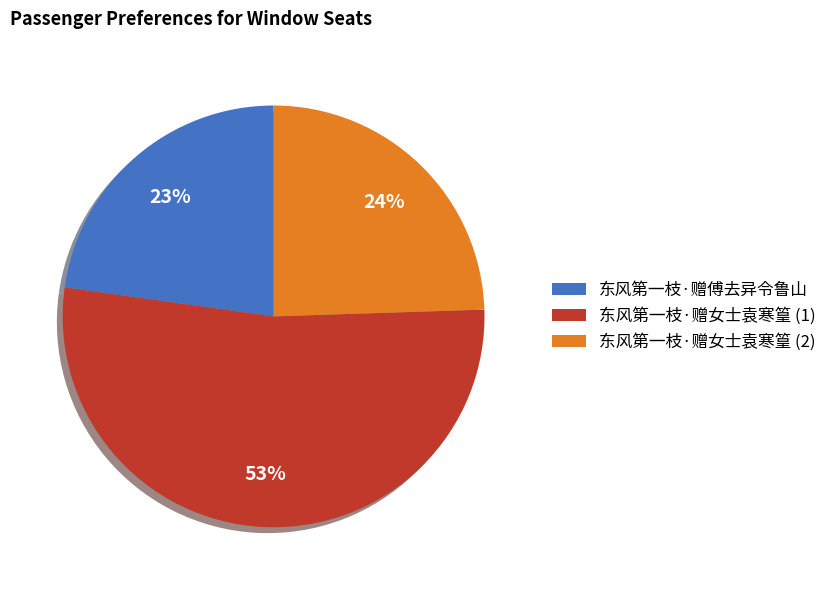

Which slice is the largest?

东风第一枝·赠女士袁寒篁 (1)